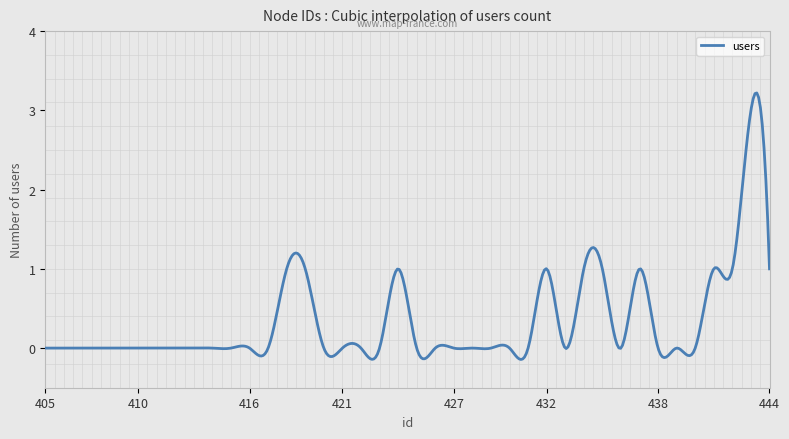

What is the difference between the maximum and minimum values?

3.4